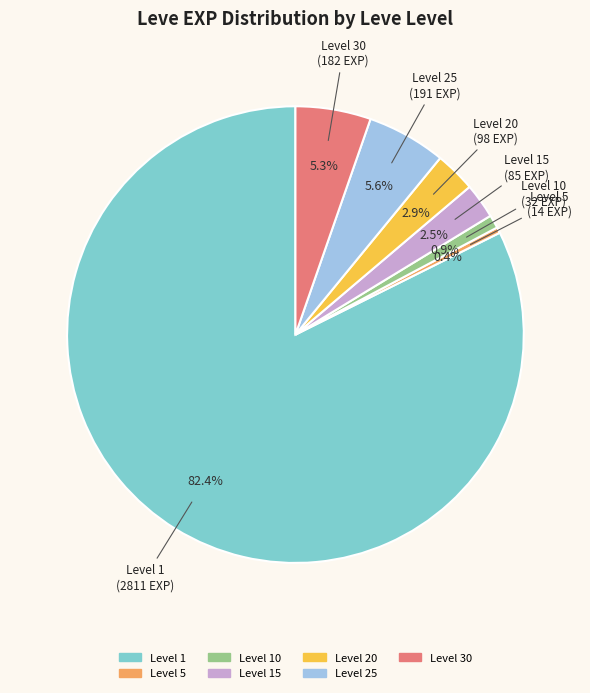

Is there any slice that represents more than half of the pie?

Yes